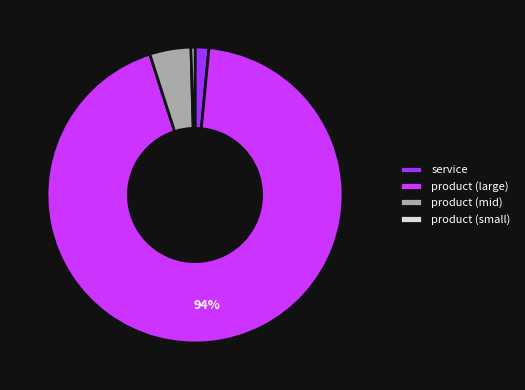

To the nearest percent, what is the difference between the largest and smallest slice percentages?

93%